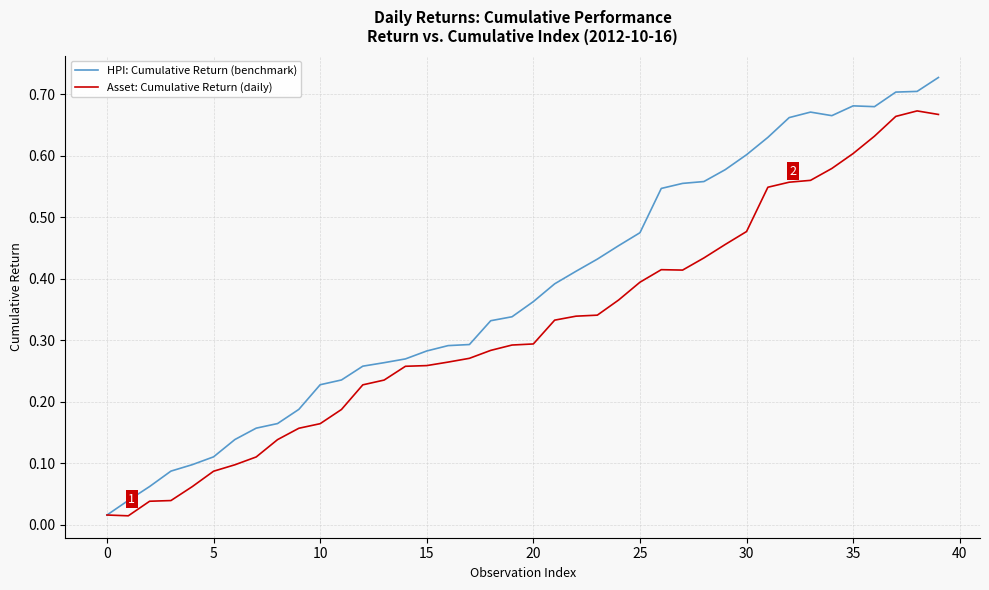

Which series has the largest total across all categories?

HPI: Cumulative Return (benchmark)